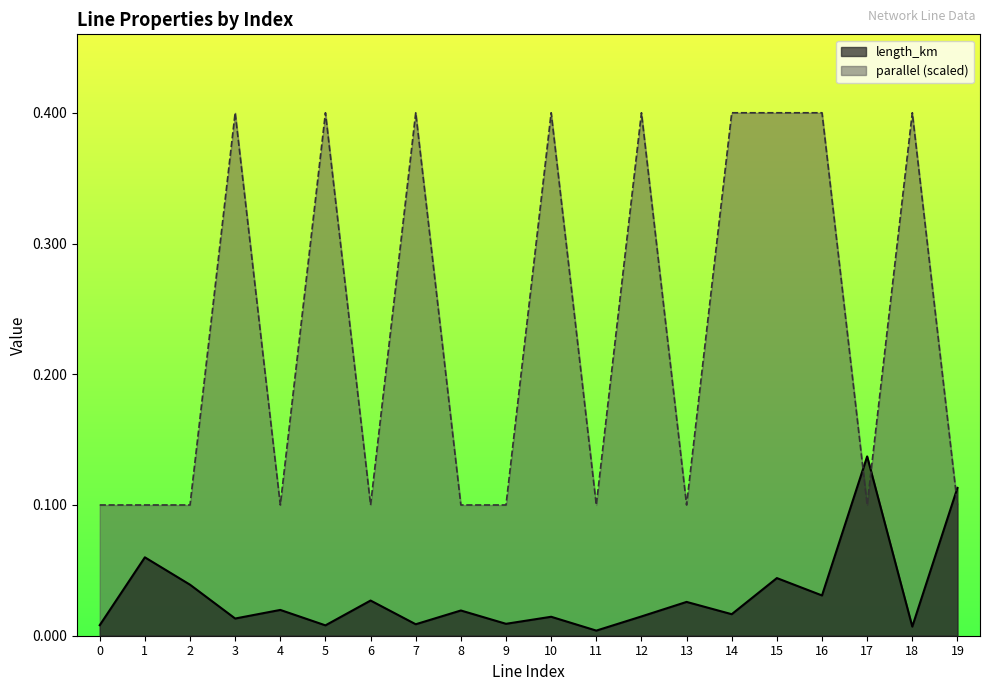

How many lines are shown in the chart?

2